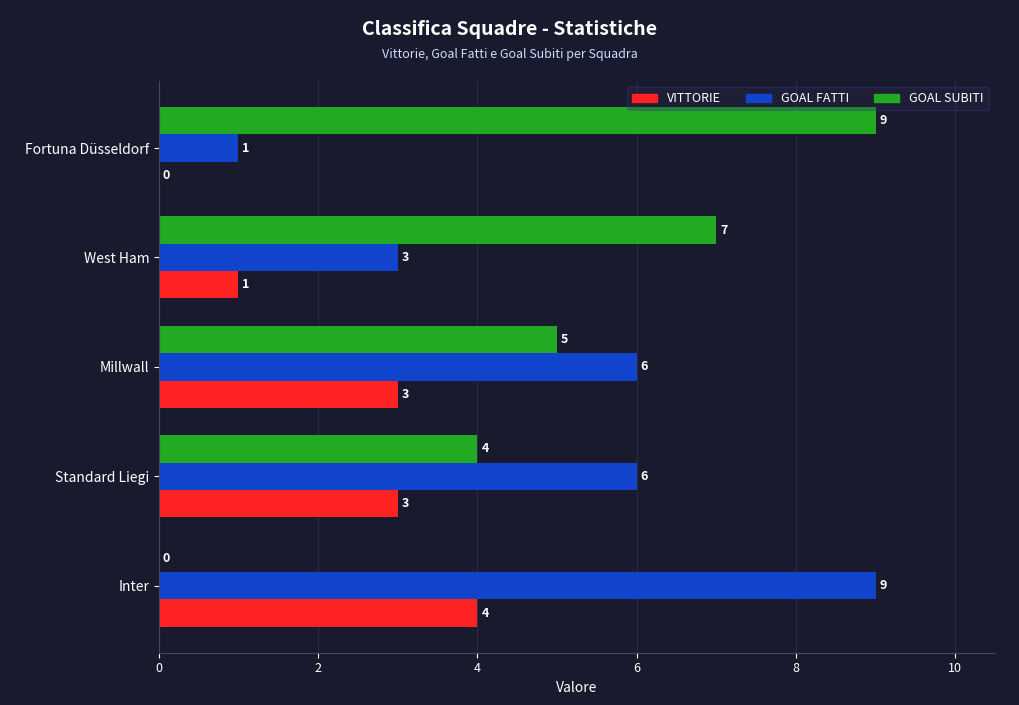

What is the sum of all GOAL SUBITI values?

25